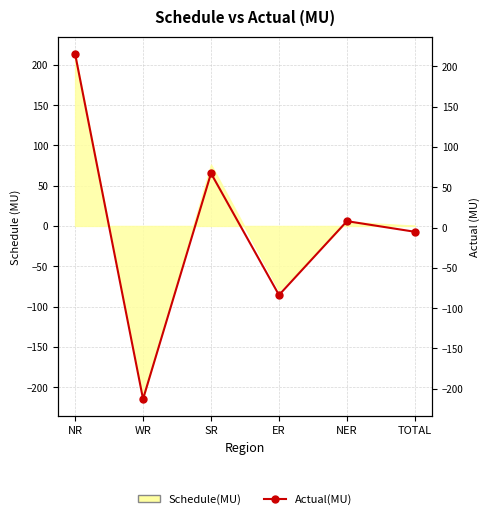

What is the sum of the values at ER and WR?

-296.5